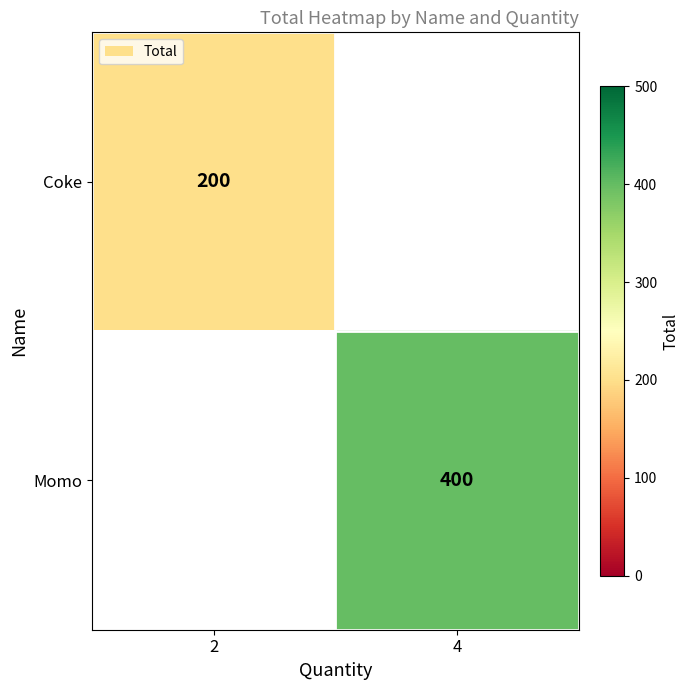

True or false: Coke has a value of 348 at 2.

False